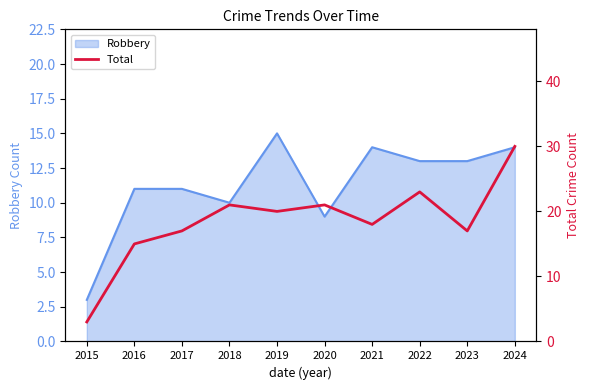

List the labels in order of value, smallest first.

2015, 2016, 2017, 2023, 2021, 2019, 2018, 2020, 2022, 2024